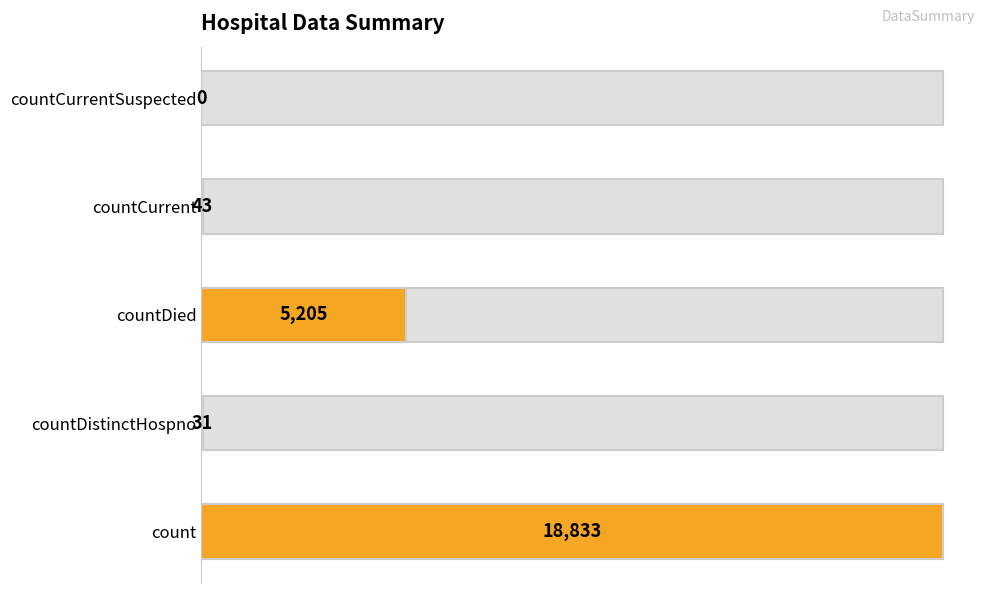

Reading left to right, list all the values displayed in this chart.

count=18833	countDistinctHospno=31	countDied=5205	countCurrent=43	countCurrentSuspected=0